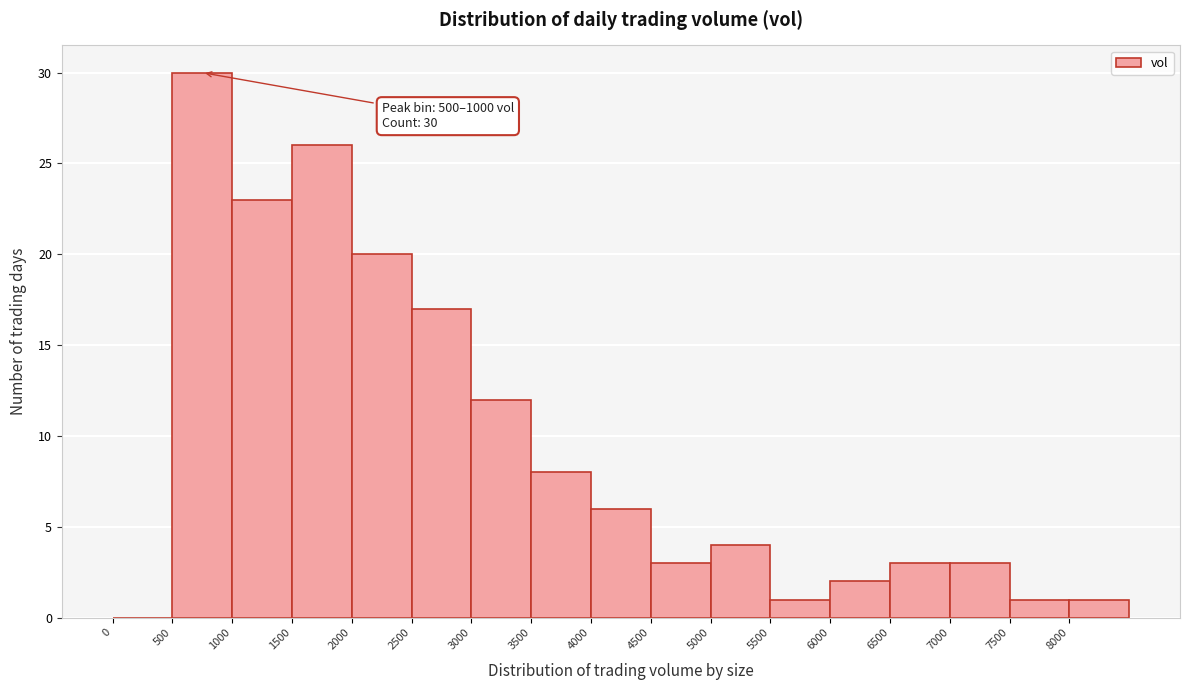

Over which range of the x-axis is the bar tallest?

500 to 1000